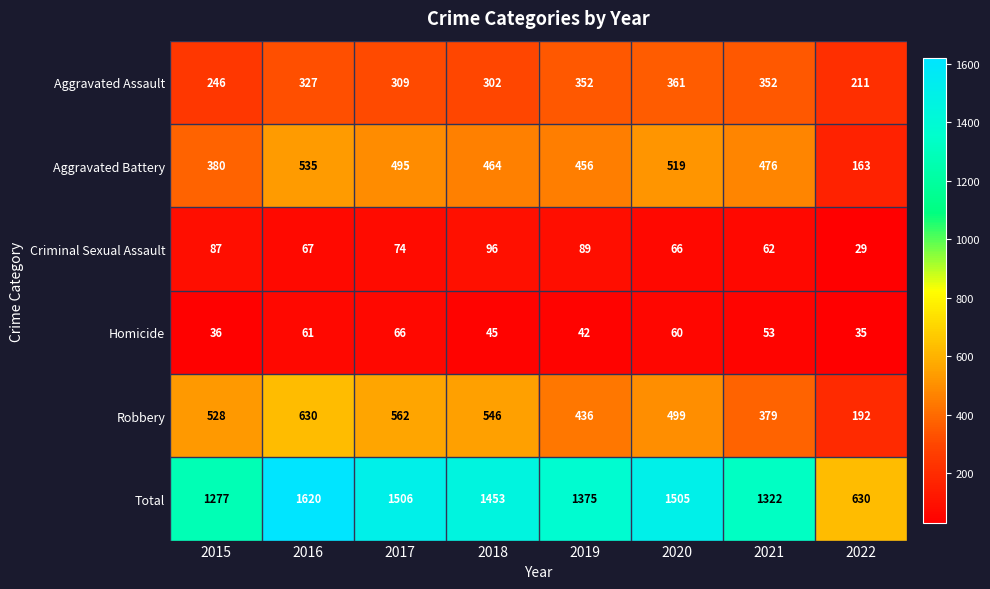

Rank the series by their maximum value, from lowest to highest.

Homicide, Criminal Sexual Assault, Aggravated Assault, Aggravated Battery, Robbery, Total